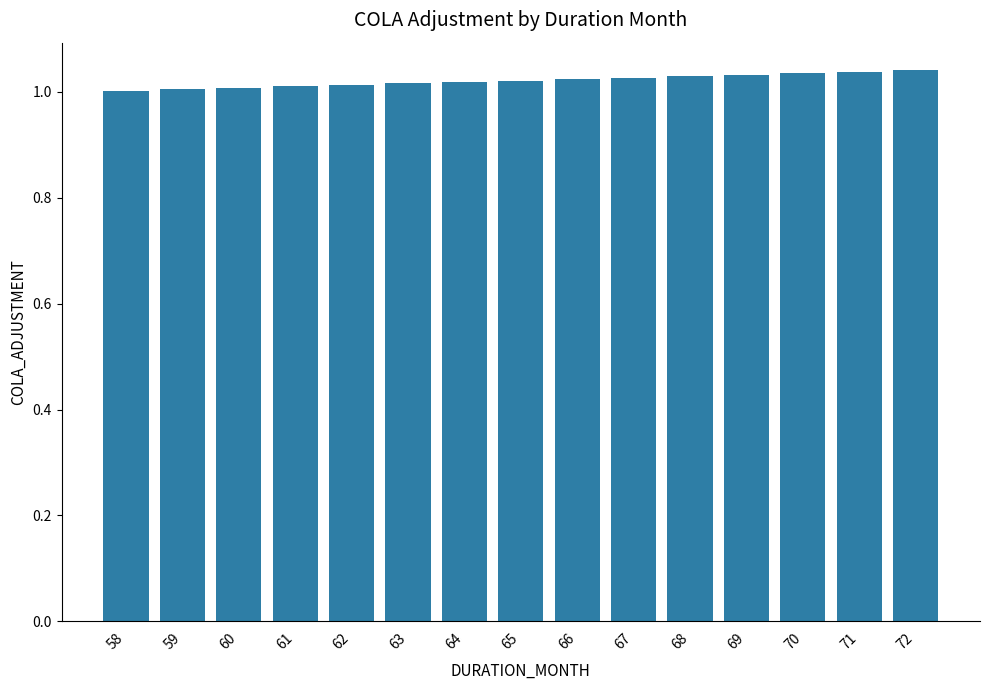

What is the sum of the values at 66 and 67?

2.1